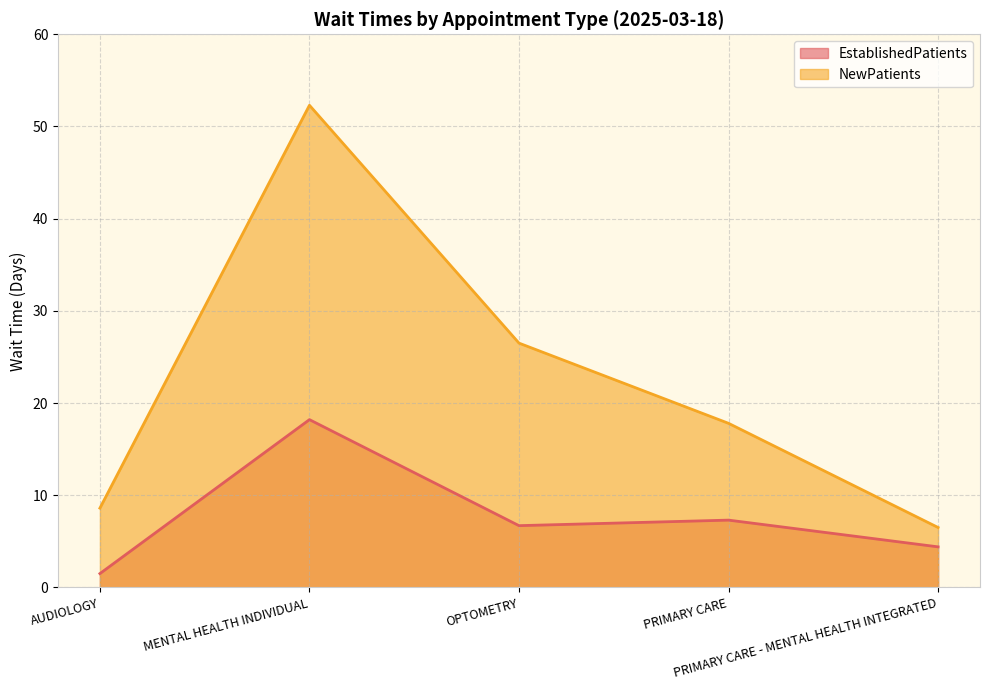

At how many categories does at least one series exceed 28?

1